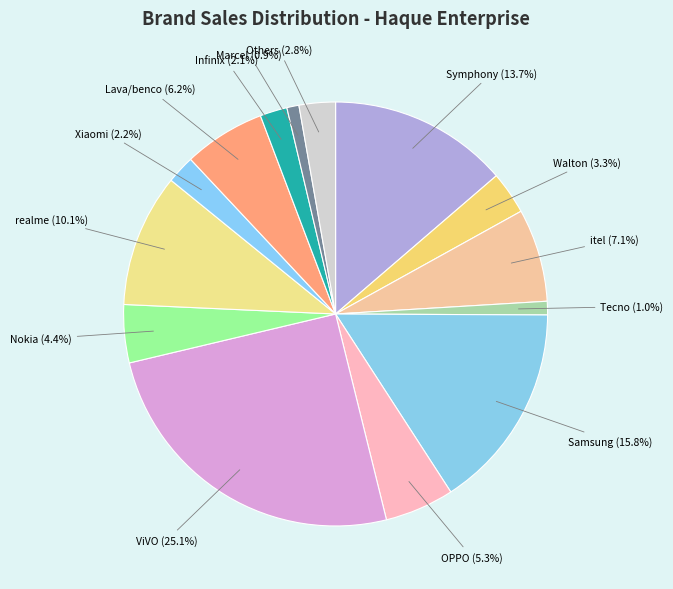

Is it true that Lava/benco is 6% of the pie?

True